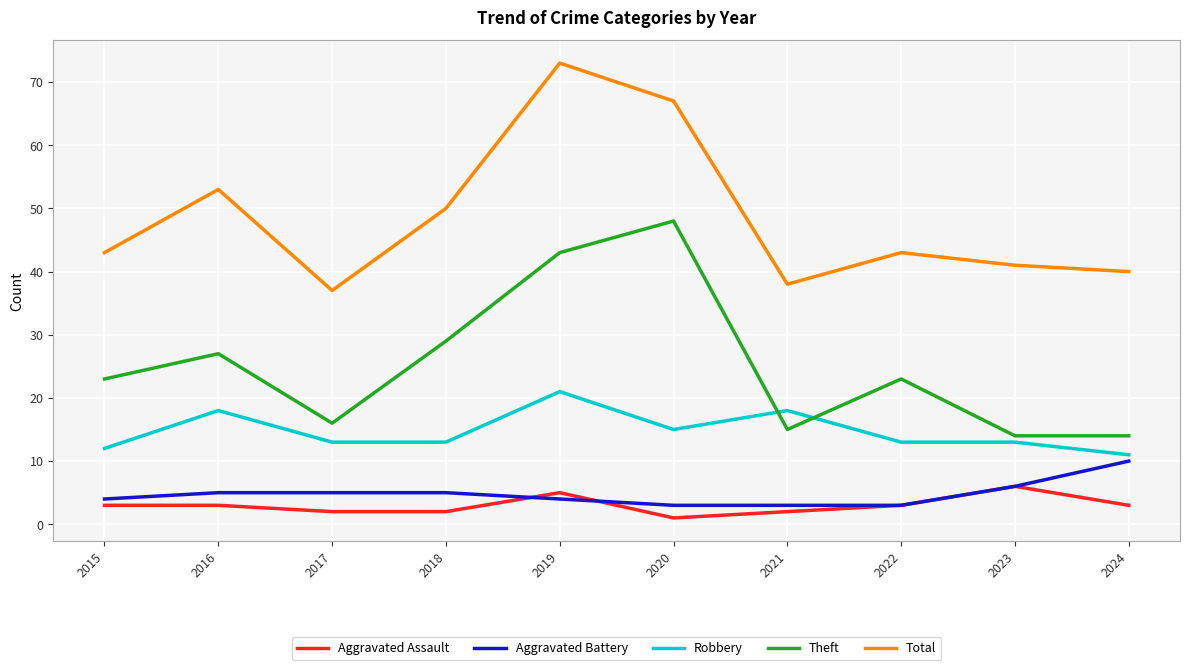

What is the difference between the Aggravated Battery values at 2021 and 2024?

7